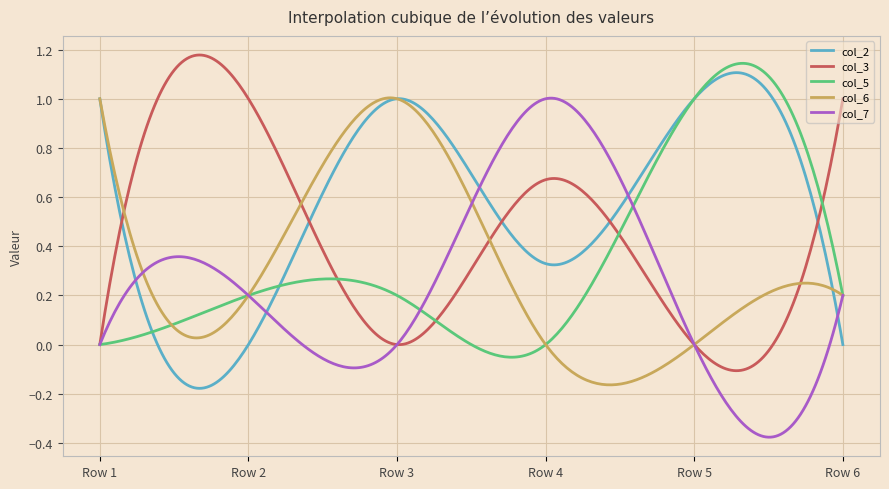

Which series has the largest total across all categories?

col_2